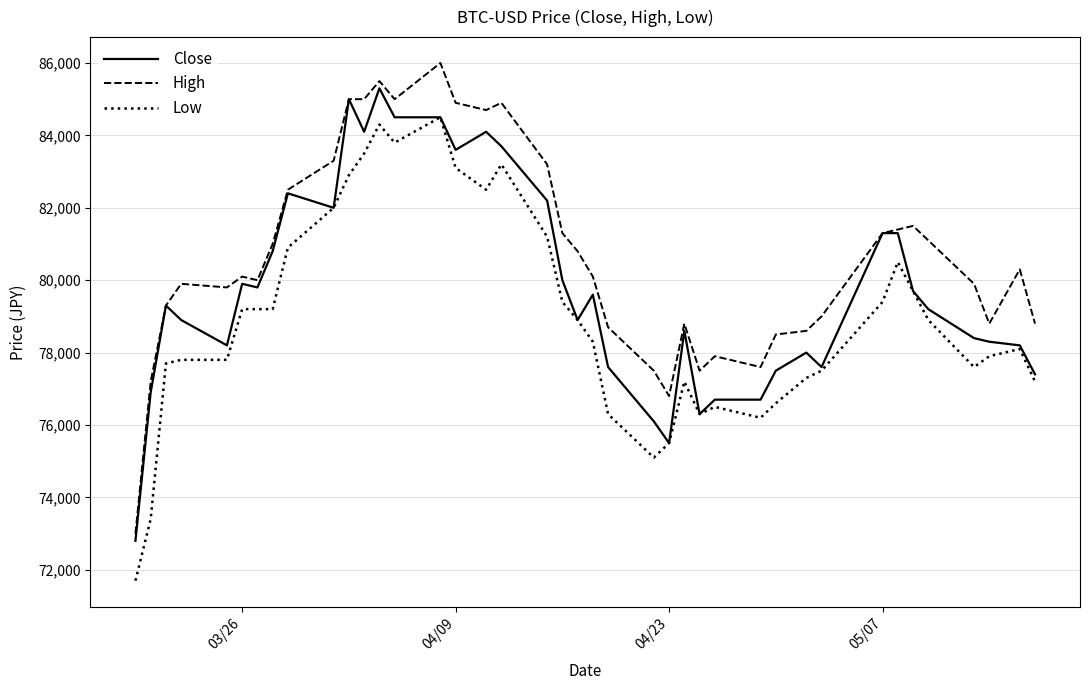

Rank the series by their average value, from highest to lowest.

High, Close, Low